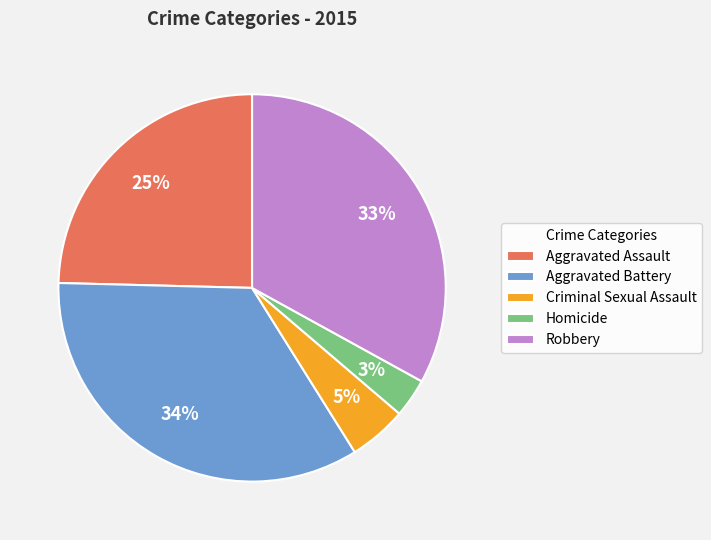

To the nearest percent, what is the difference between the Robbery and Aggravated Assault slice percentages?

8%